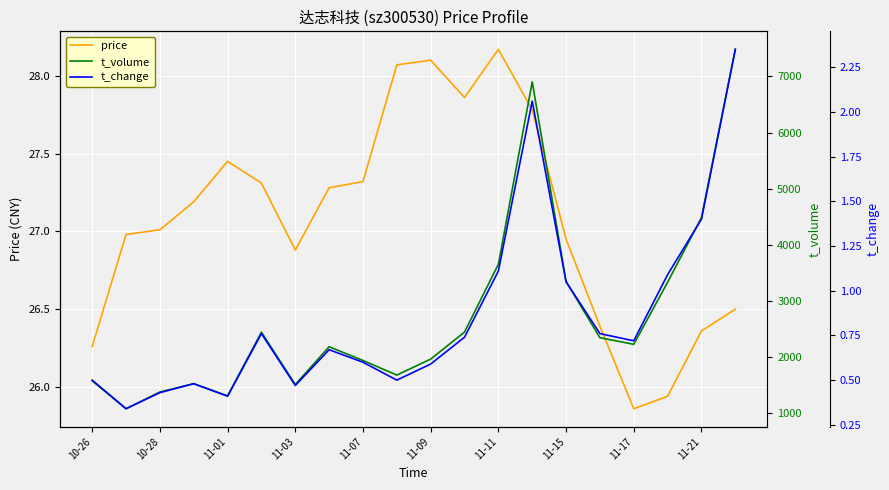

Which series has the largest range (max minus min)?

t_volume